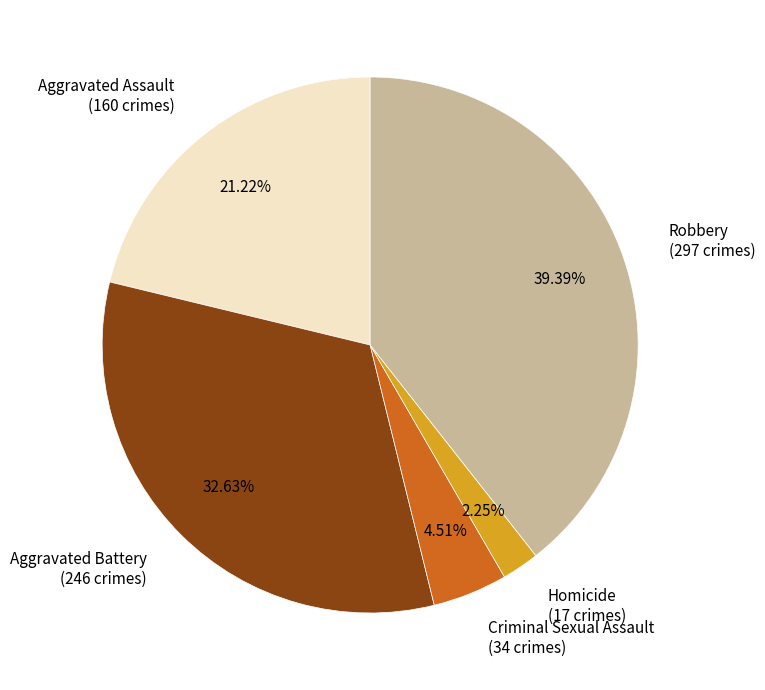

Which category has the smallest portion of the pie?

Homicide